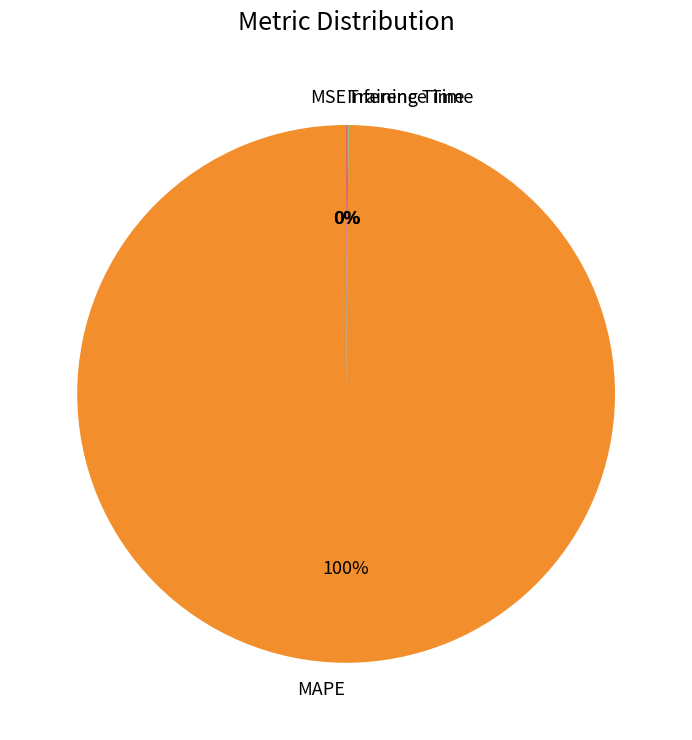

Which slice represents more than half of the pie?

MAPE